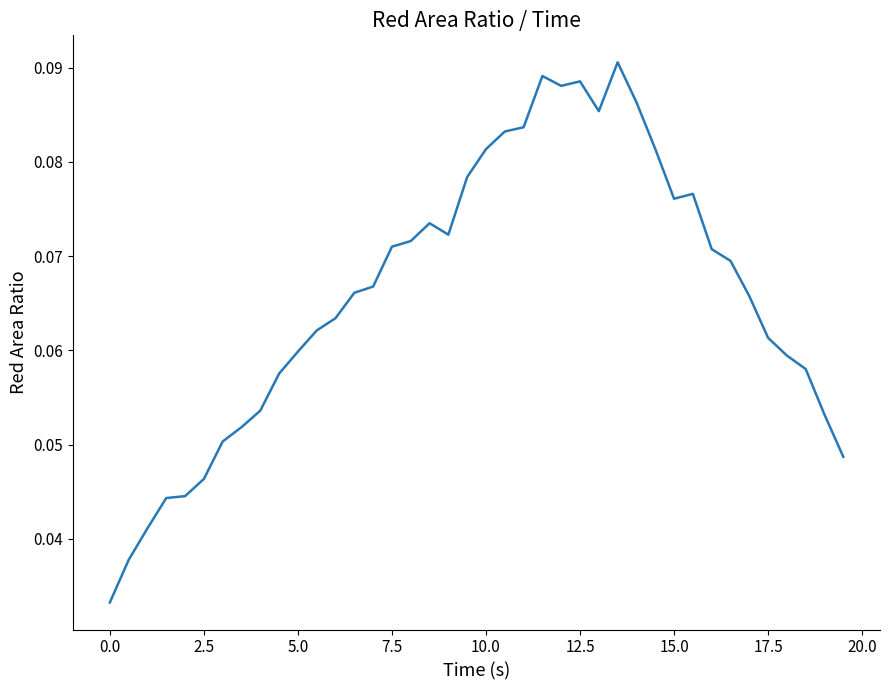

True or false: the data has more than 2 interior local peaks.

True